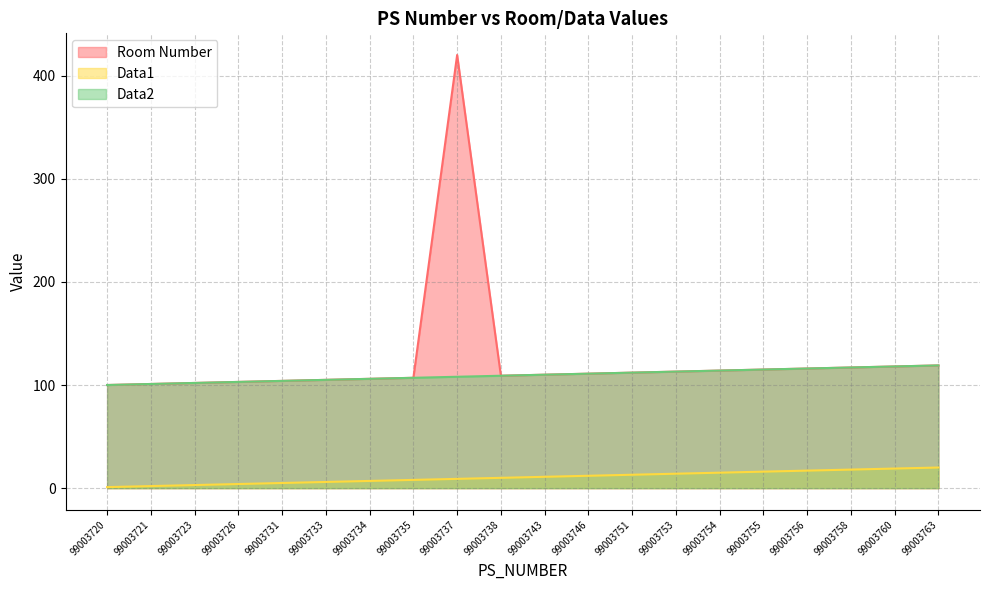

What are all the series names shown in the legend?

Room Number, Data1, Data2